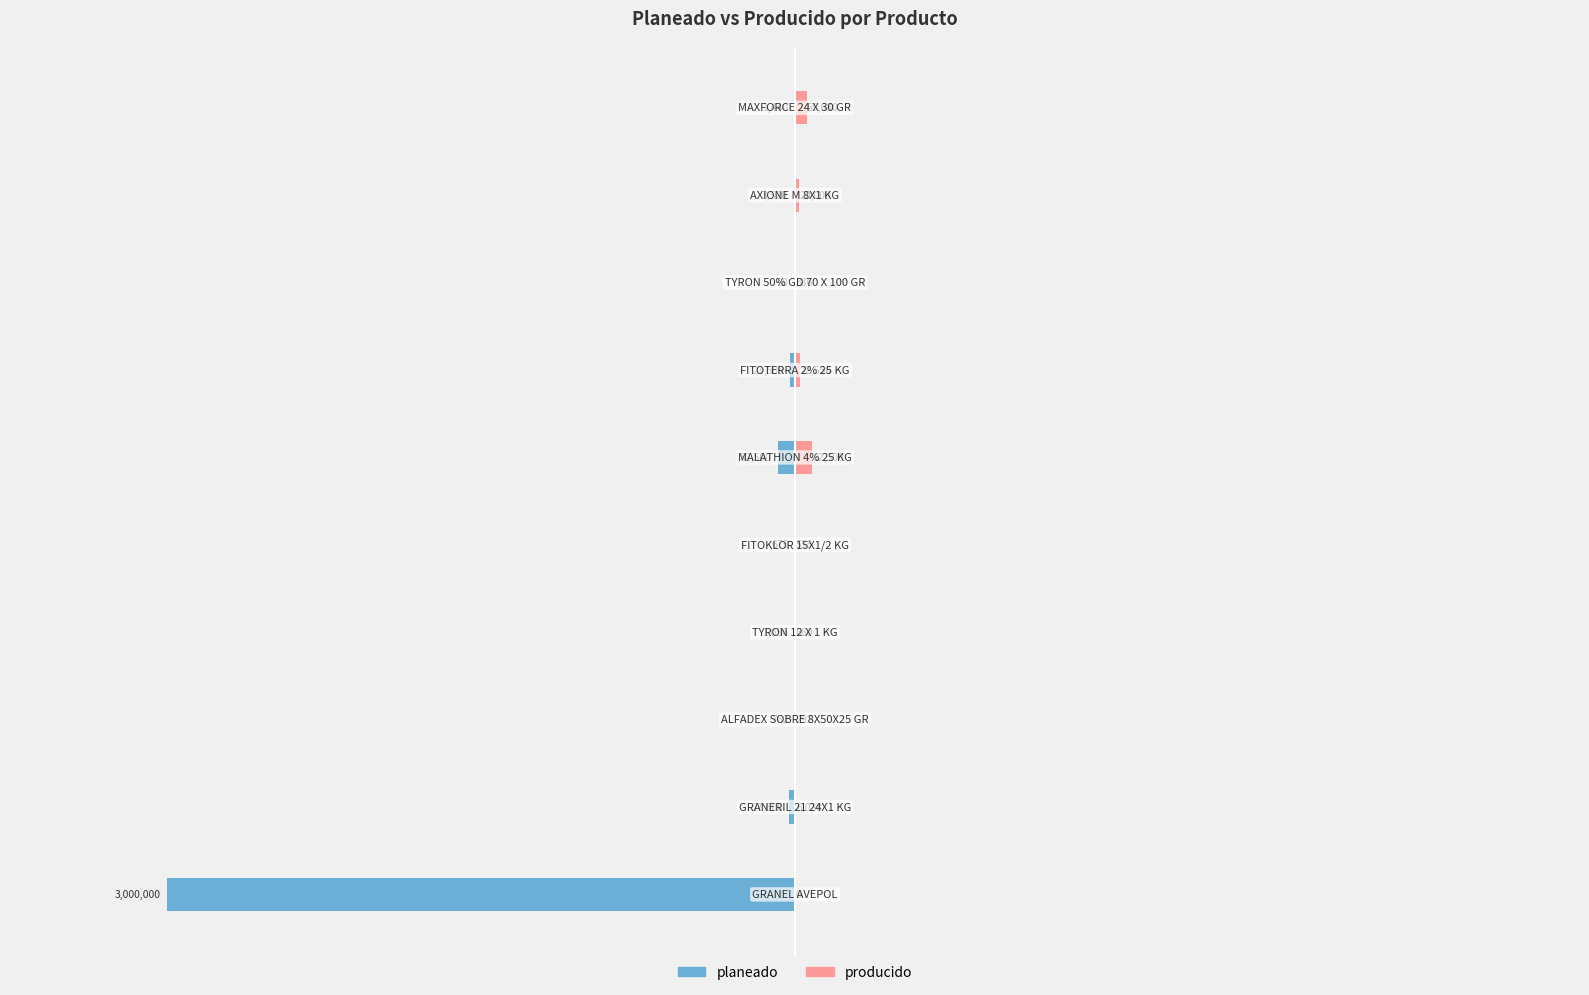

Is it true that producido equals 92298.6 at 9?

False